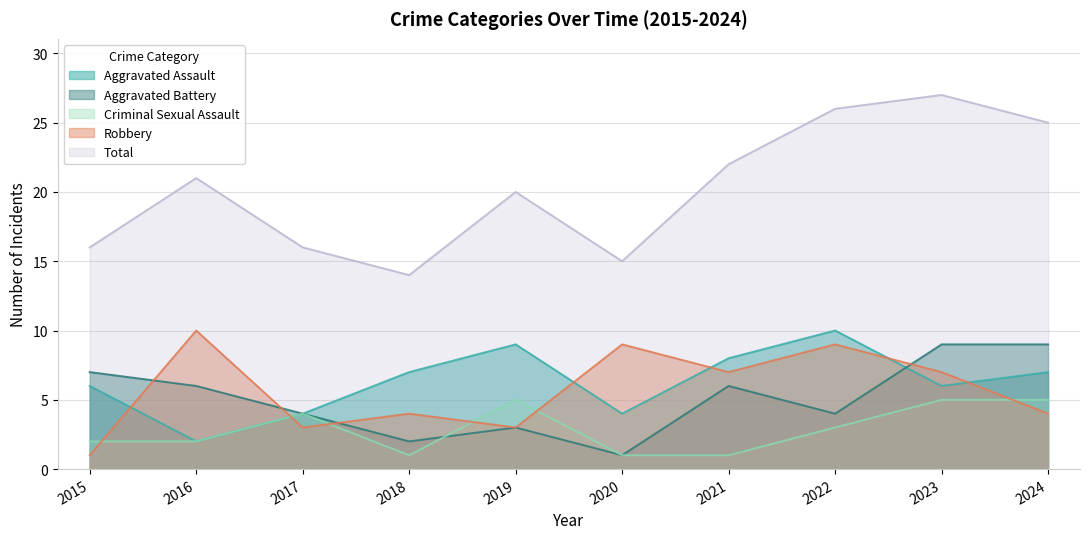

Read the Robbery value at 2017.

3